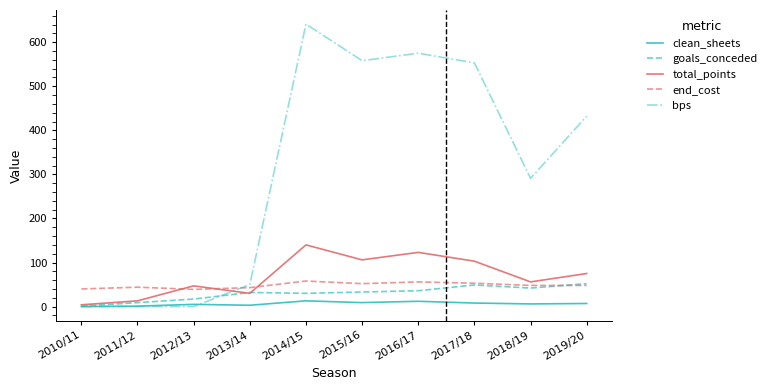

Is this an area chart (filled region under the line)?

No